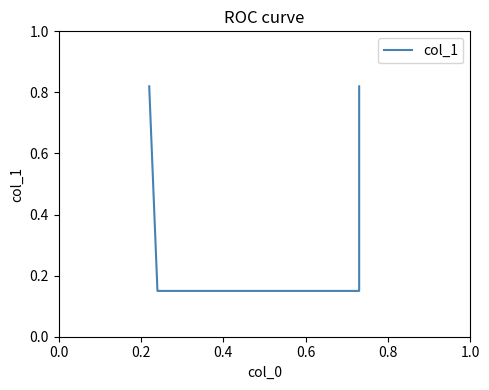

Reading left to right, transcribe all the data shown in this chart.

0.8	0.1	0.1	0.8